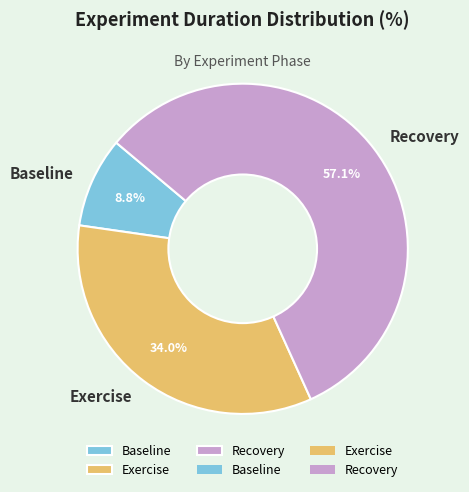

Which category has the biggest portion of the pie?

Recovery